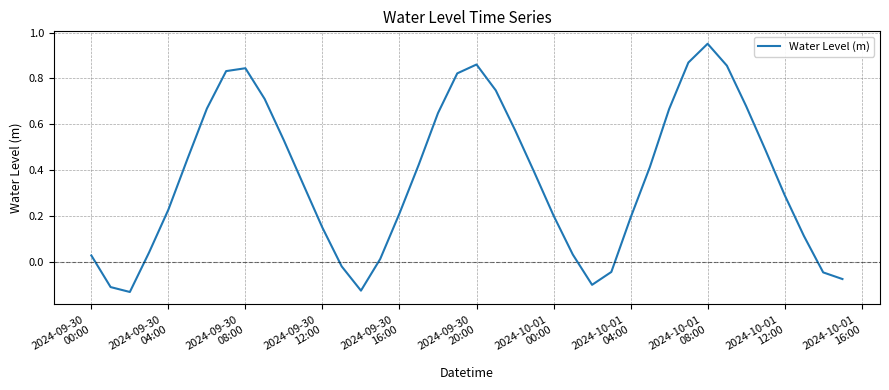

What is the difference between the maximum and minimum values?

1.1